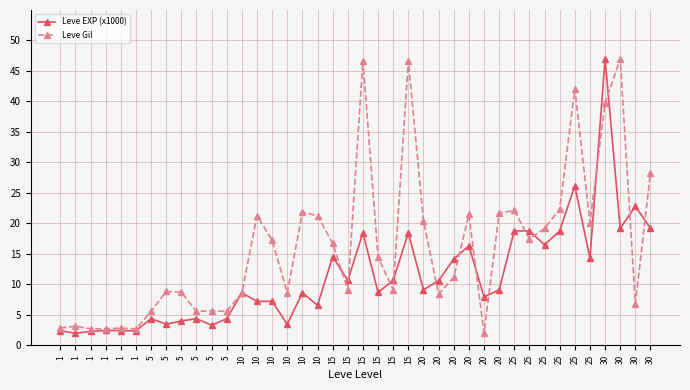

List the series in order of their peak value, highest first.

Leve EXP (x1000), Leve Gil